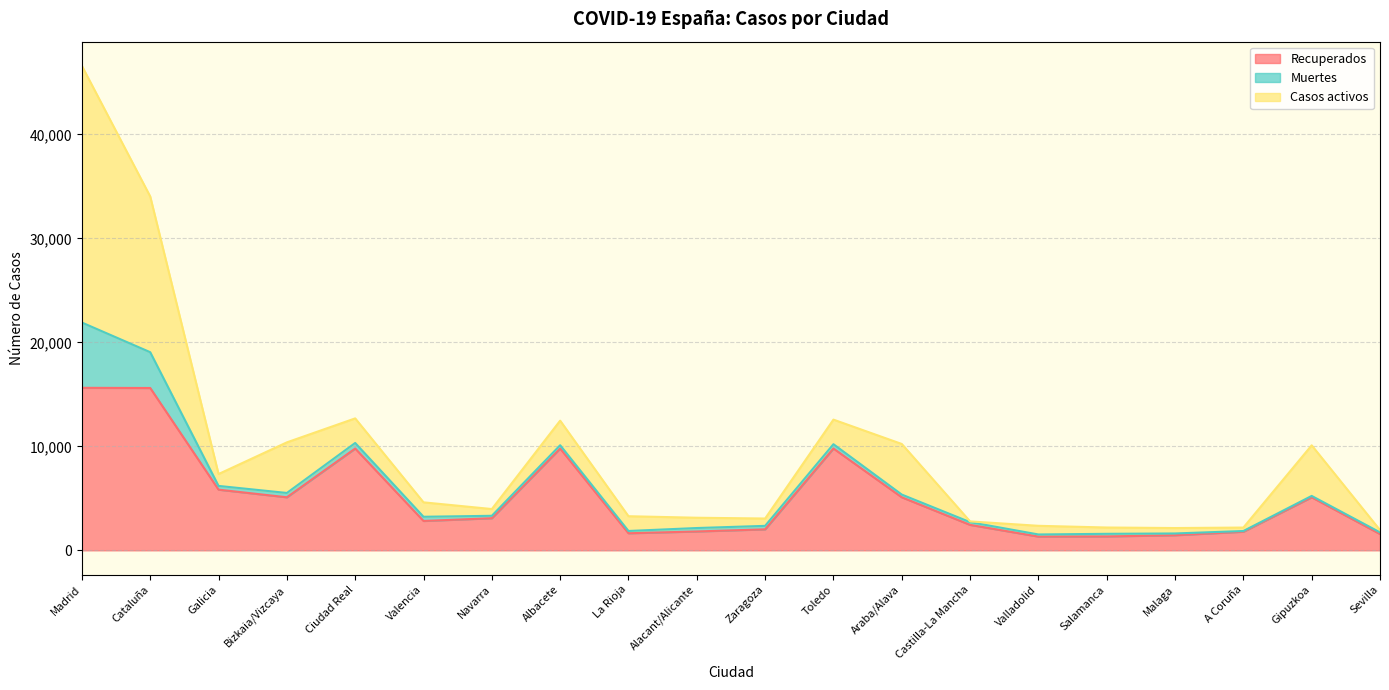

Which has a higher value, Cataluña or Sevilla?

Cataluña